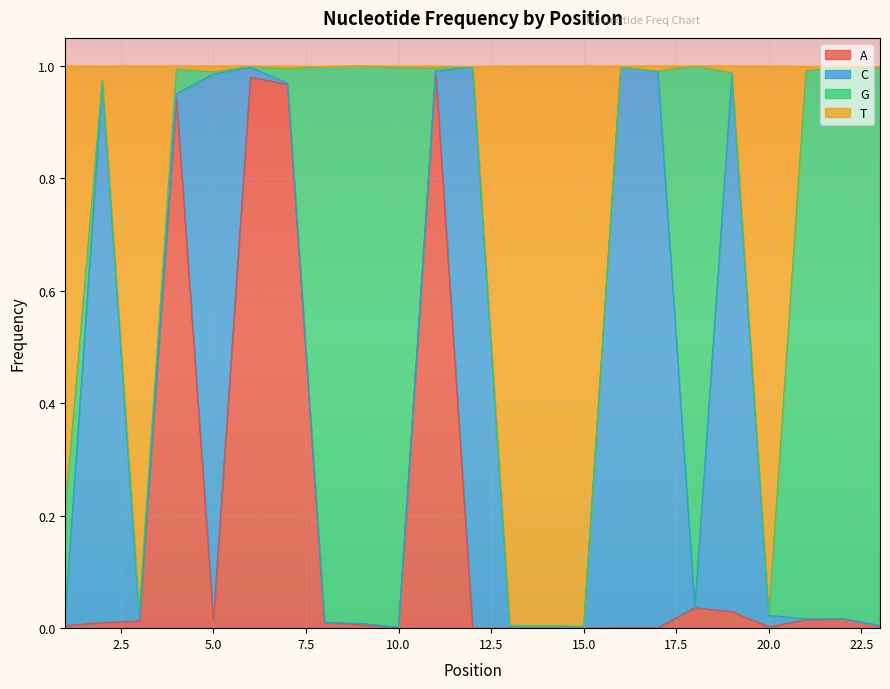

The value of A at 22 is 0.0. True or false?

True